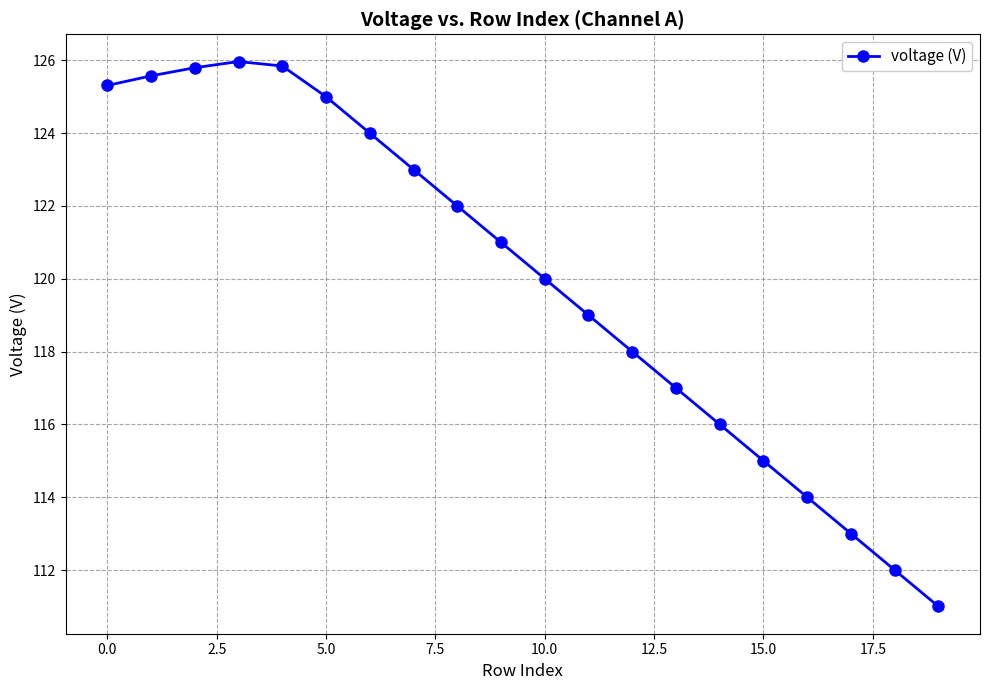

What is the value of the 7th point from the left?

124.0